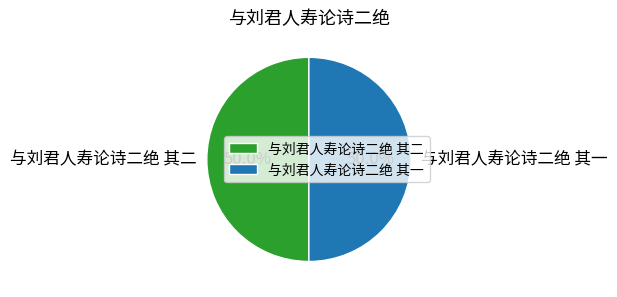

Is it true that 与刘君人寿论诗二绝 其二 is 57% of the pie?

False